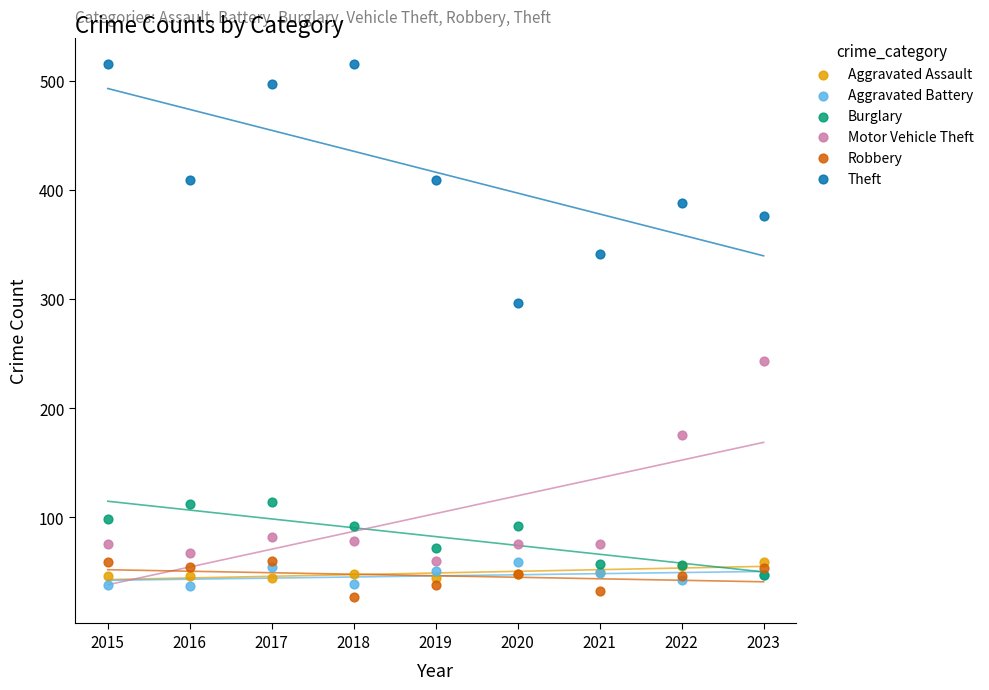

Which series has the widest spread of Y values?

Theft